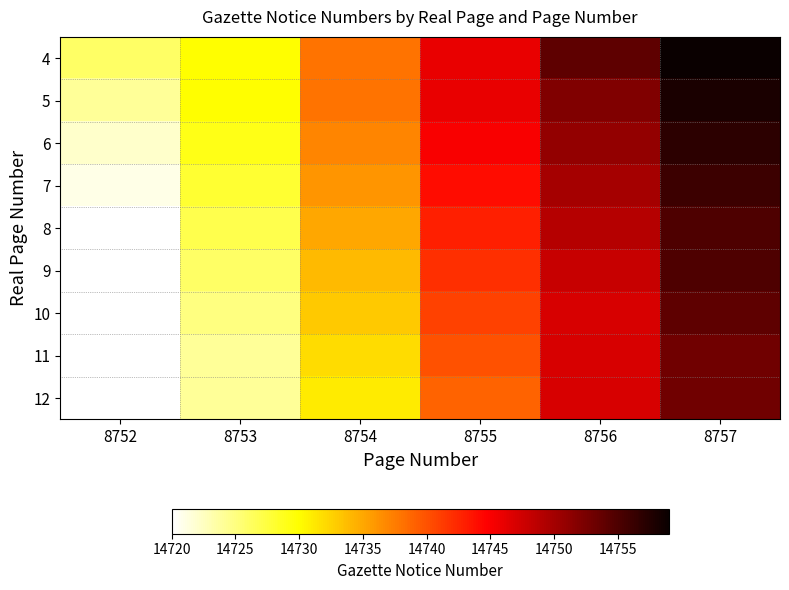

Reading left to right, what are all the values shown in this chart?

4: 8752=14726	8753=14730	8754=14738	8755=14746	8756=14754	8757=14759
5: 8752=14724	8753=14730	8754=14738	8755=14746	8756=14752	8757=14758
6: 8752=14722	8753=14729	8754=14737	8755=14745	8756=14751	8757=14757
7: 8752=14721	8753=14728	8754=14736	8755=14744	8756=14750	8757=14756
8: 8752=14720	8753=14727	8754=14735	8755=14743	8756=14749	8757=14755
9: 8752=14720	8753=14726	8754=14734	8755=14742	8756=14748	8757=14755
10: 8752=14720	8753=14725	8754=14733	8755=14741	8756=14747	8757=14754
11: 8752=14720	8753=14724	8754=14732	8755=14740	8756=14747	8757=14753
12: 8752=14720	8753=14724	8754=14731	8755=14739	8756=14747	8757=14753